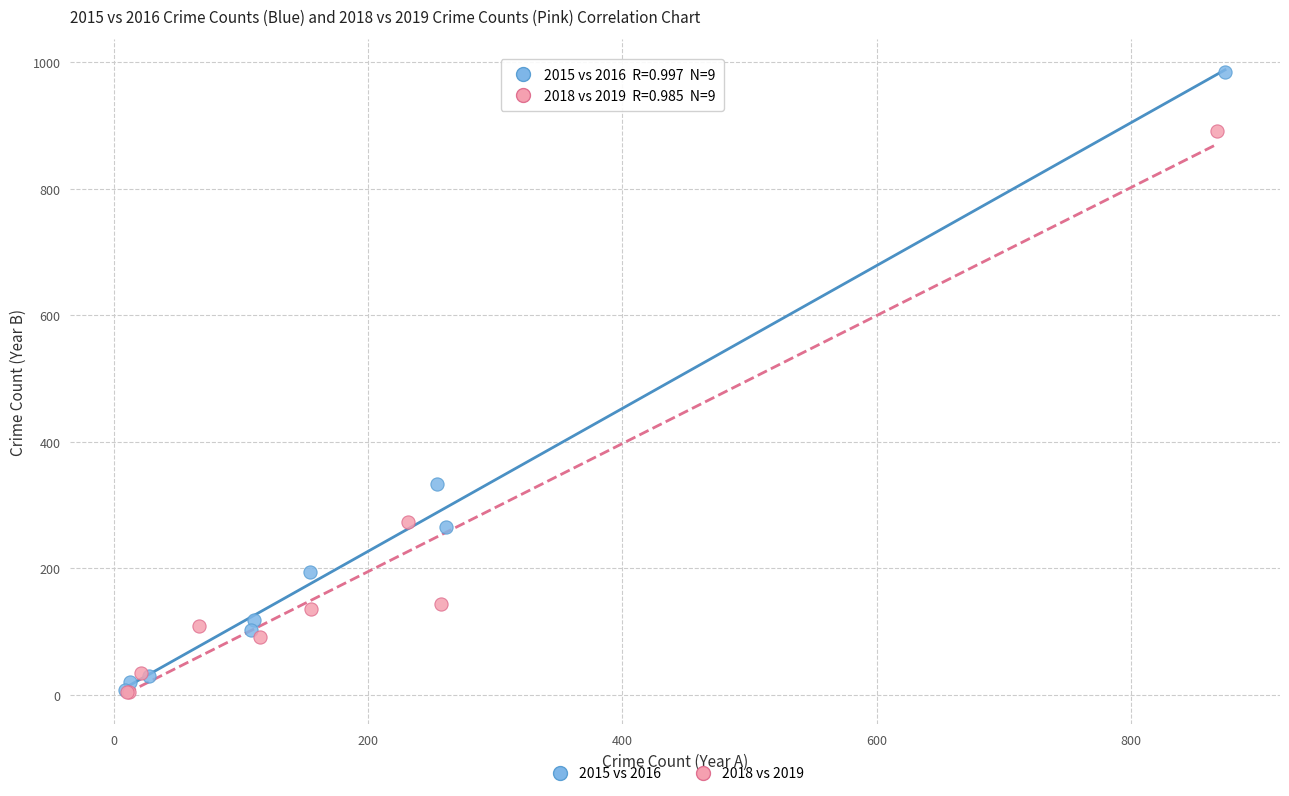

Which series contains the highest Y value?

2015 vs 2016